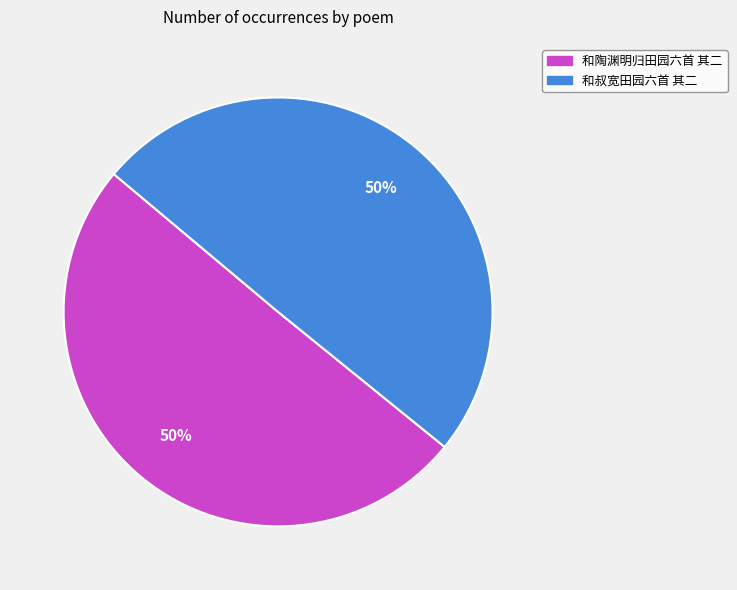

What is the ratio of the value at 和陶渊明归田园六首 其二 to the value at 和叔宽田园六首 其二?

1.0